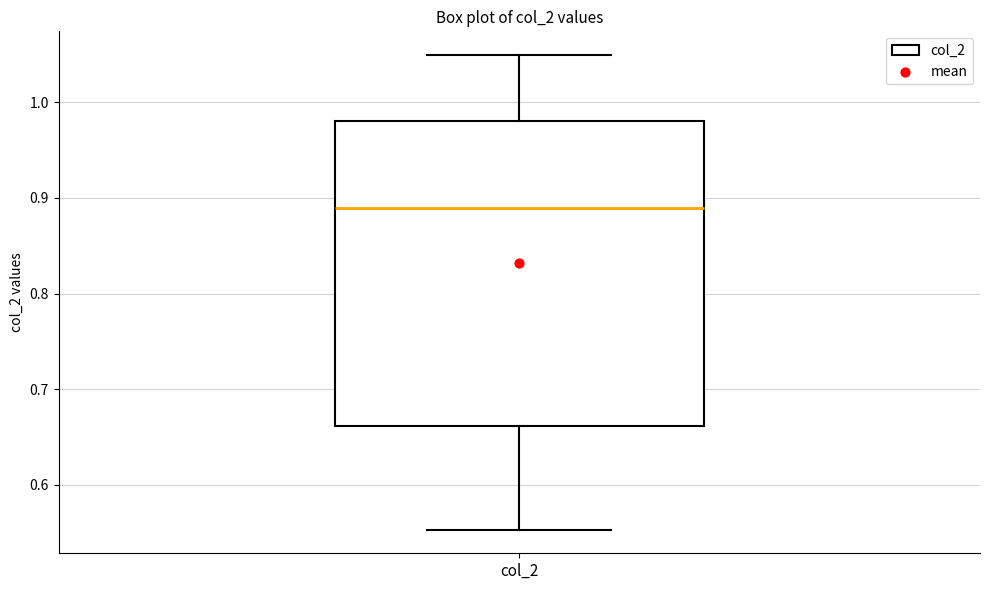

Transcribe this box plot: give where the median line is, the range the box spans, and where the two whiskers end, as read against the y-axis. The values are not printed on the chart, so give them approximately, as read against the axis.

median 0.89, box 0.66 to 0.98, whiskers 0.55 to 1.05